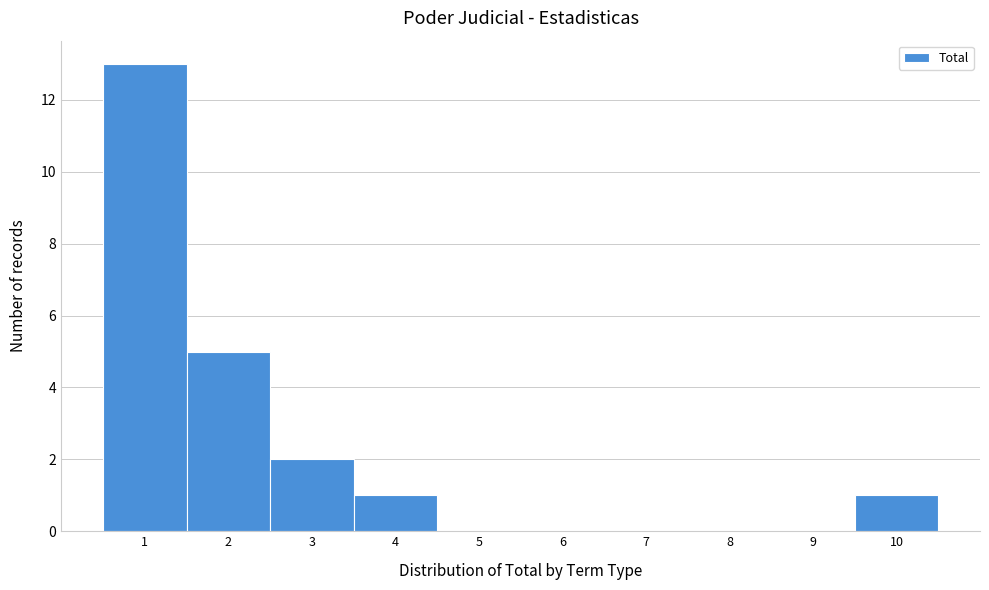

Reading right to left, what are all the values shown in this chart?

10=1	9=0	8=0	7=0	6=0	5=0	4=1	3=2	2=5	1=13